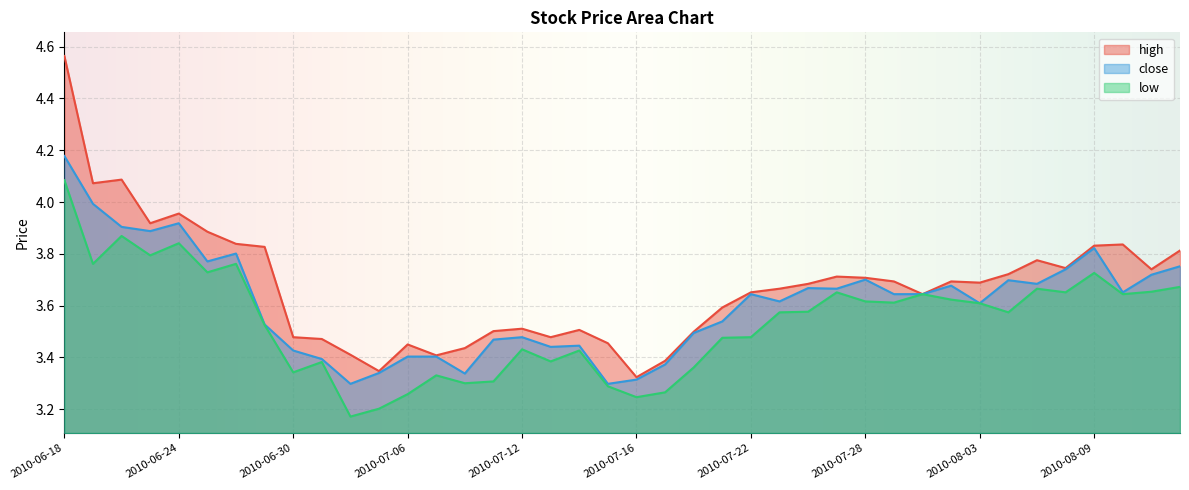

Which series has the largest total across all categories?

high